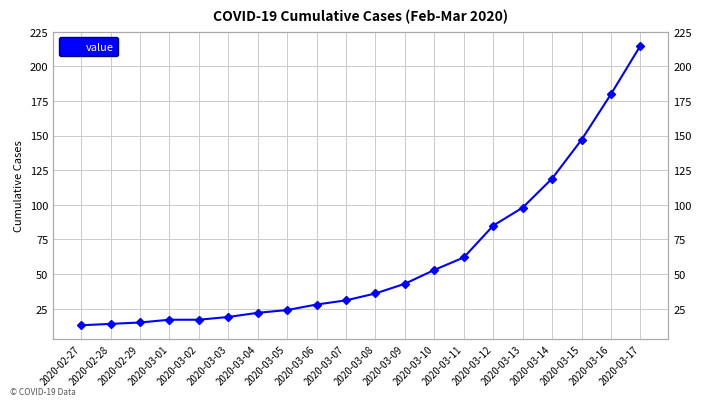

What is the average value?

62